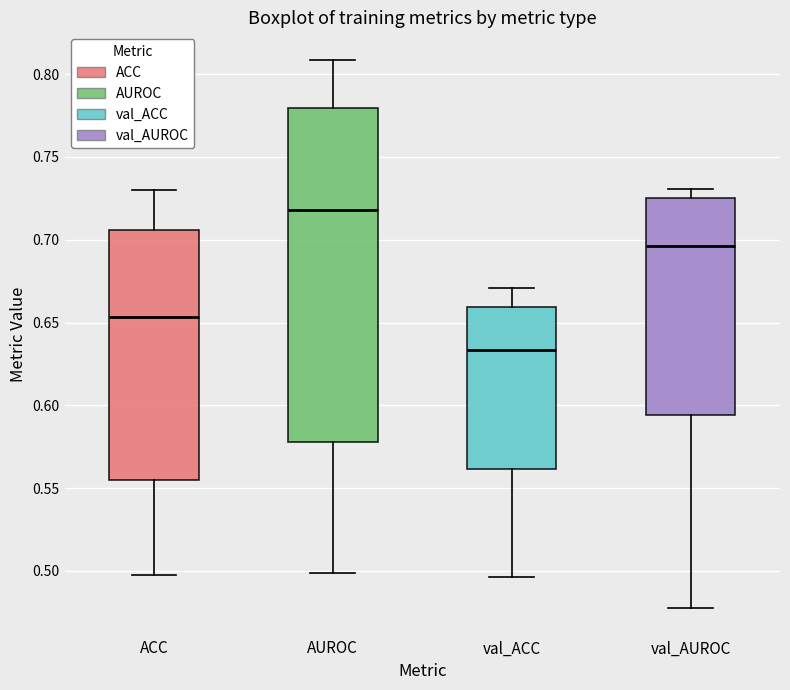

Which box's median line is the highest?

AUROC